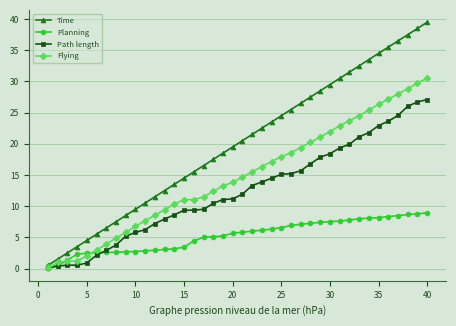

True or false: Time has more than 2 interior local peaks.

False